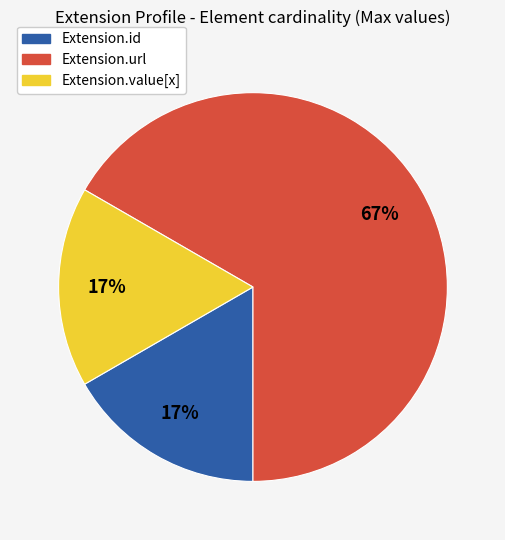

Is there a majority slice in this chart?

Yes